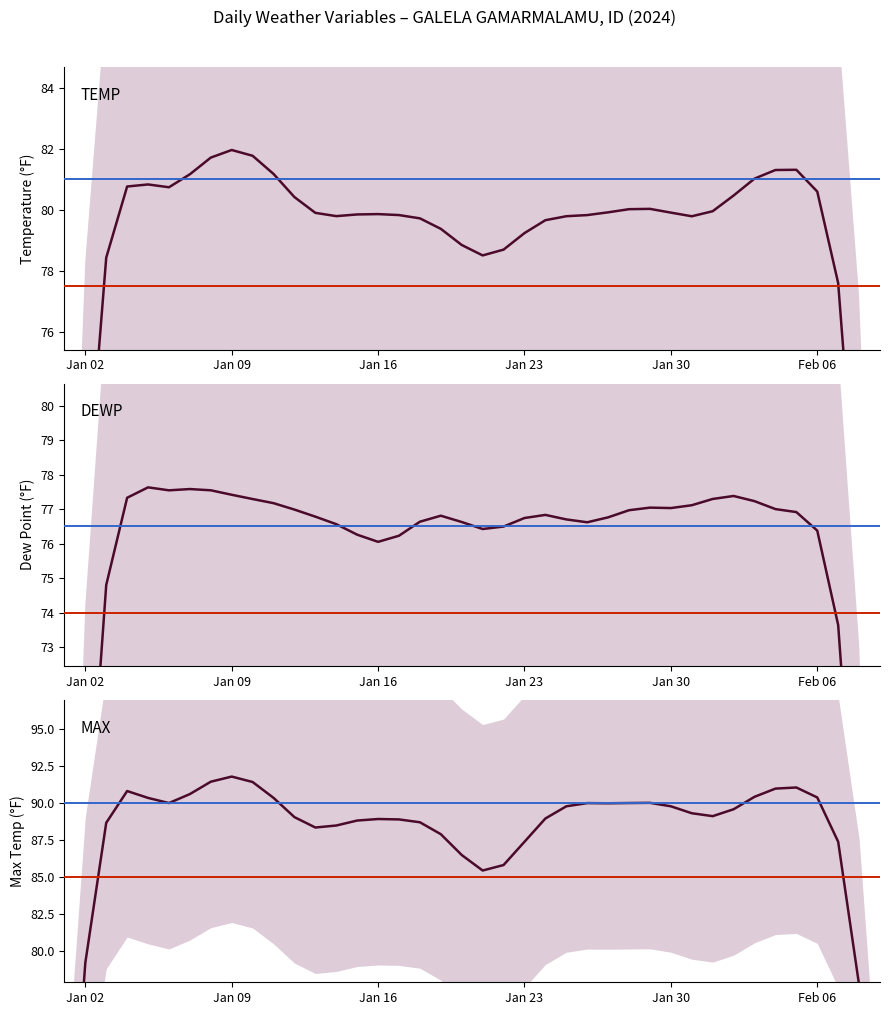

True or false: MAX has more than 1 interior local peaks.

True